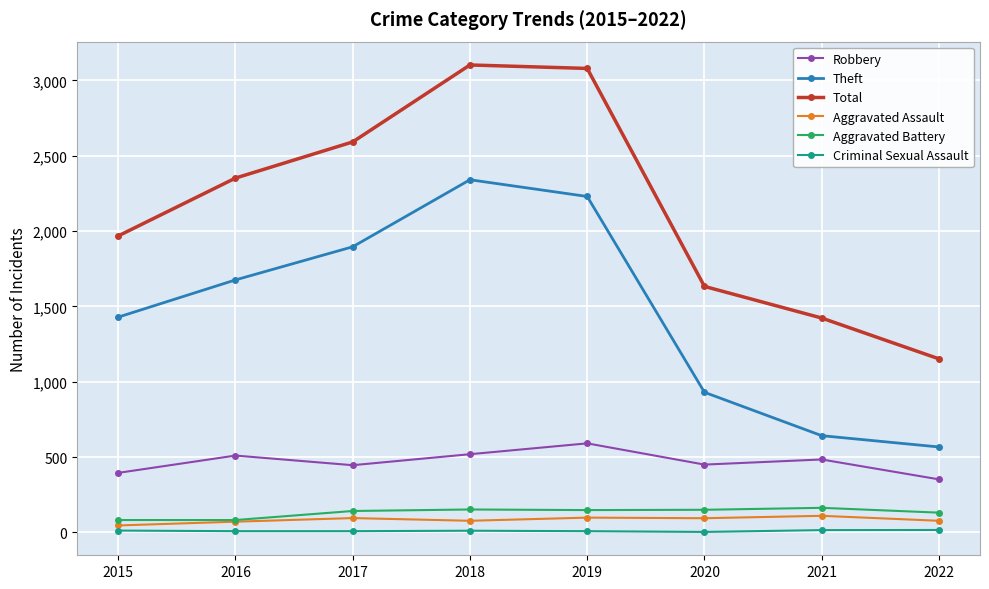

Does the chart have visible grid lines?

Yes